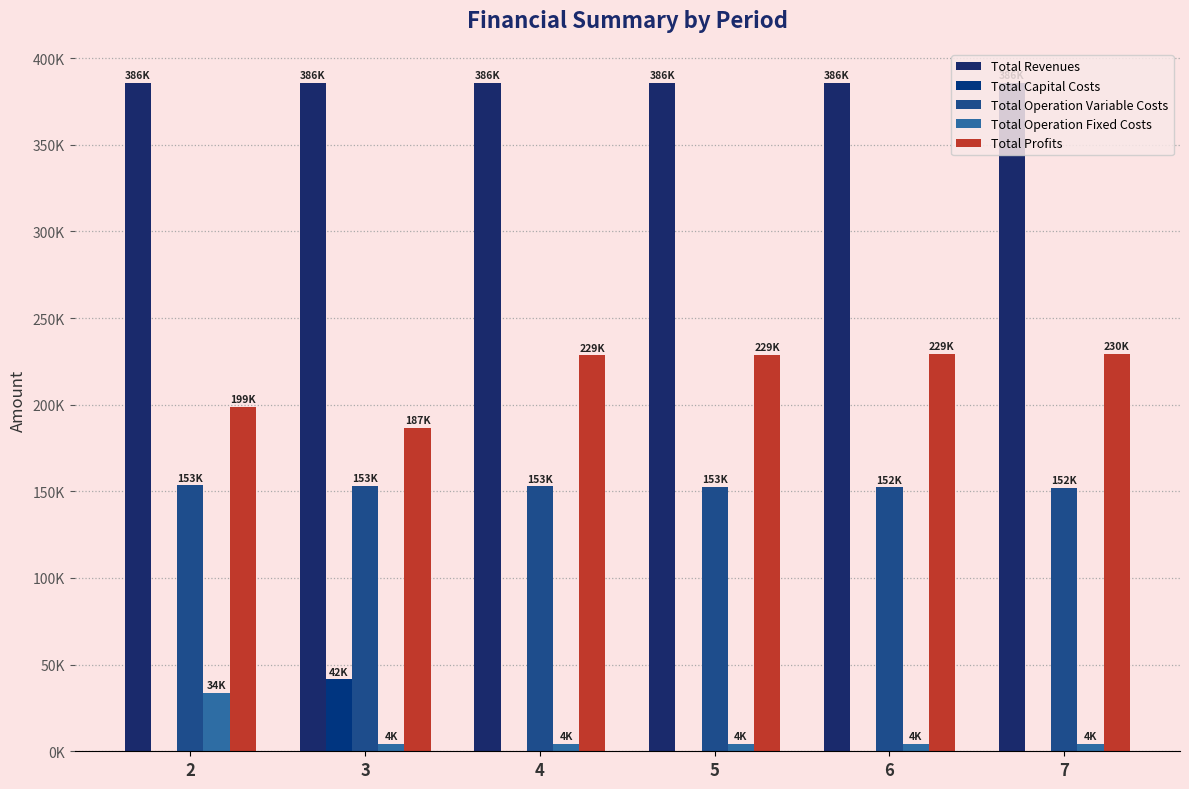

True or false: Total Operation Variable Costs has a value of 153458.0 at 2.

True